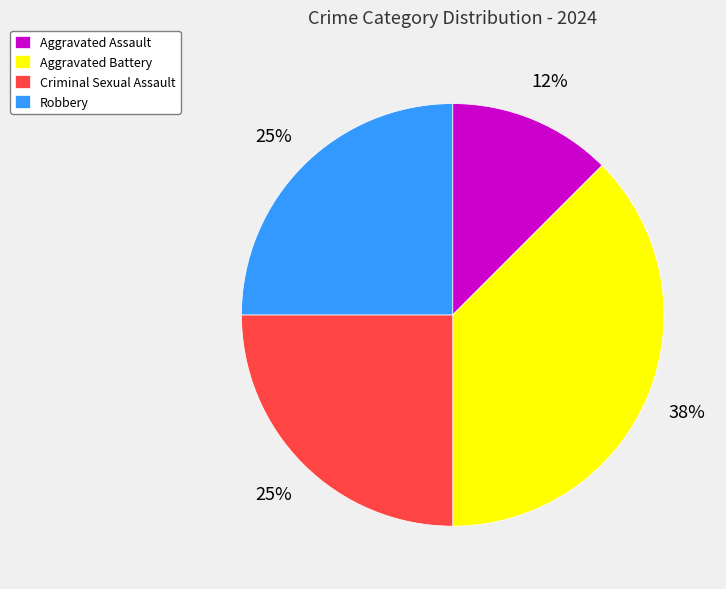

Is the sum of Aggravated Assault and Robbery greater than half?

No